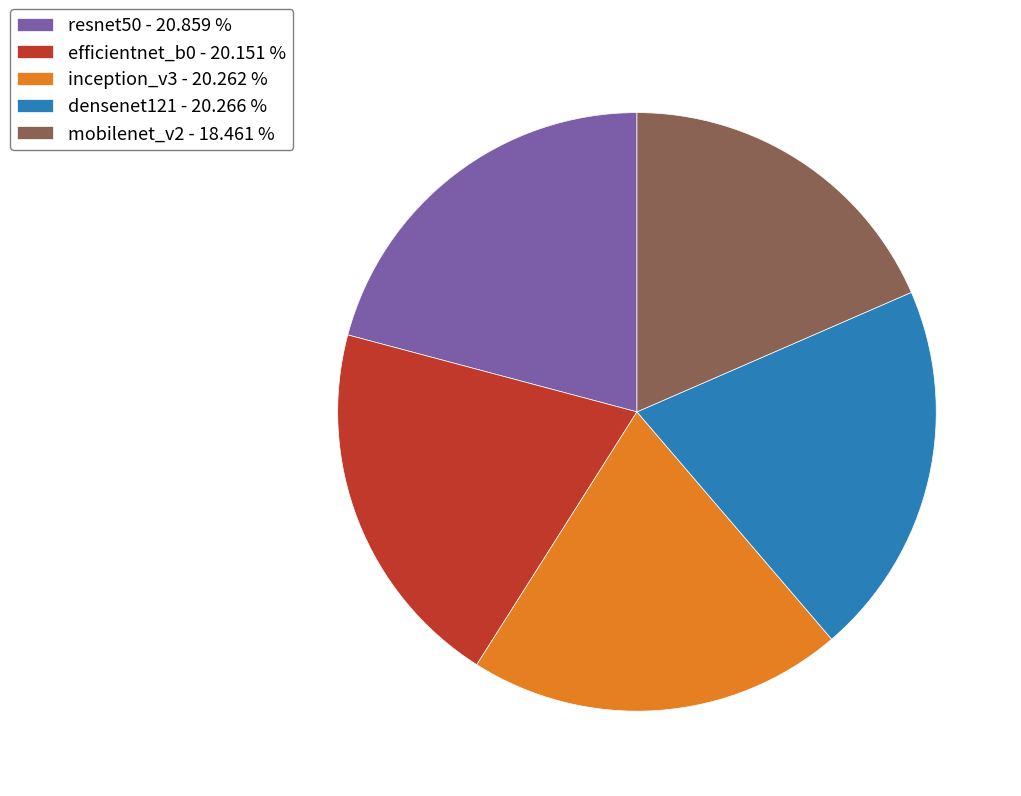

What is the ratio of the value at resnet50 - 20.859 % to the value at mobilenet_v2 - 18.461 %?

1.1